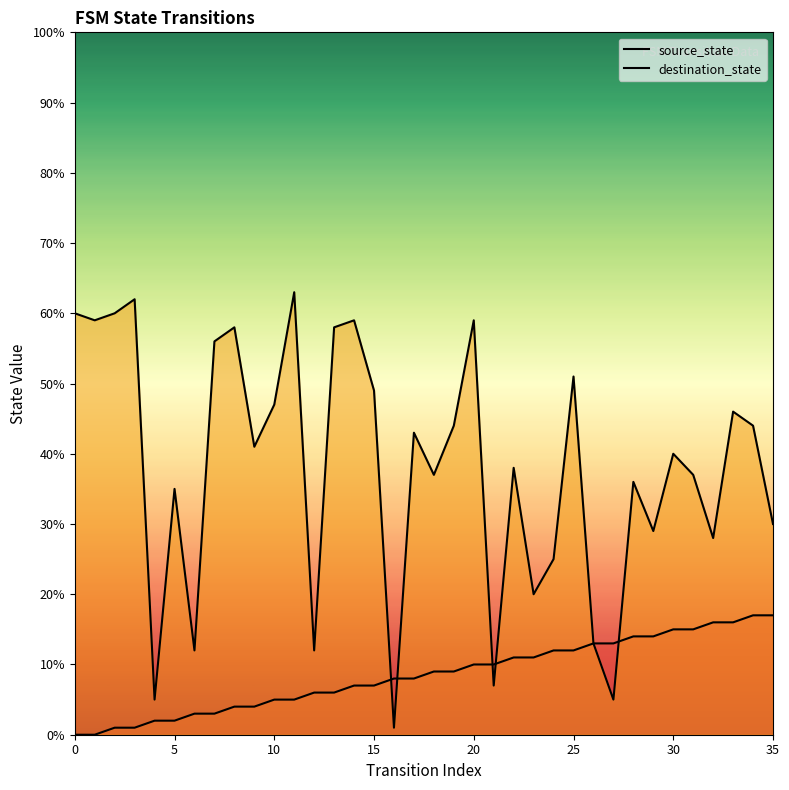

Which label corresponds to the largest value in the chart?

11